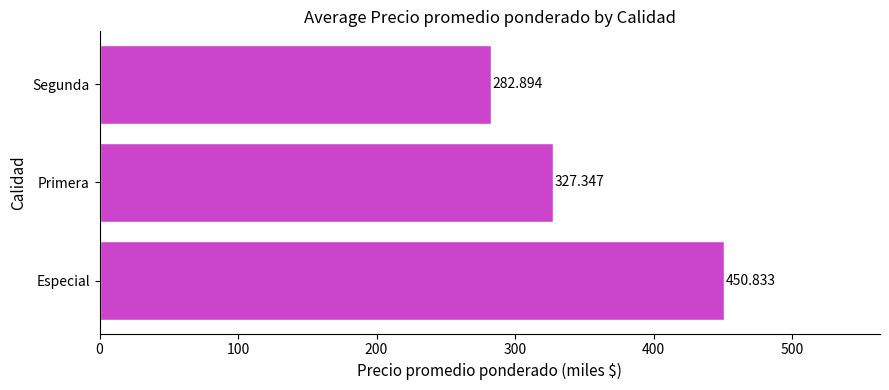

Which label corresponds to the smallest value in the chart?

Segunda